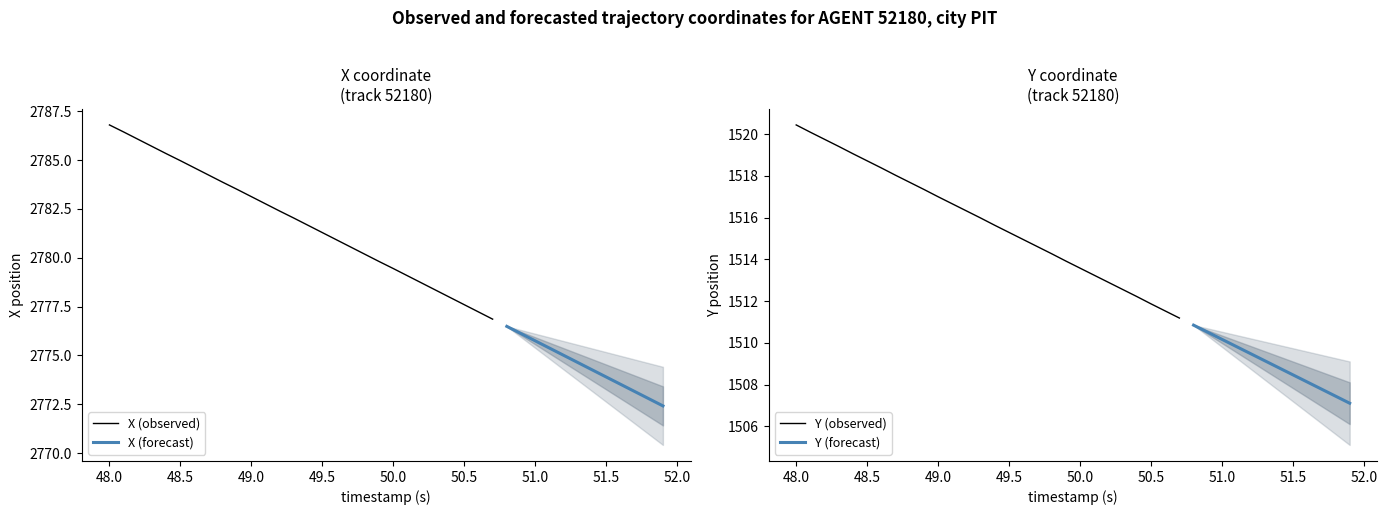

Which series has the widest spread of values?

X